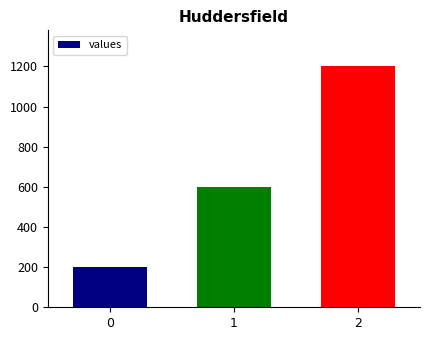

List the labels in order of value, smallest first.

0, 1, 2